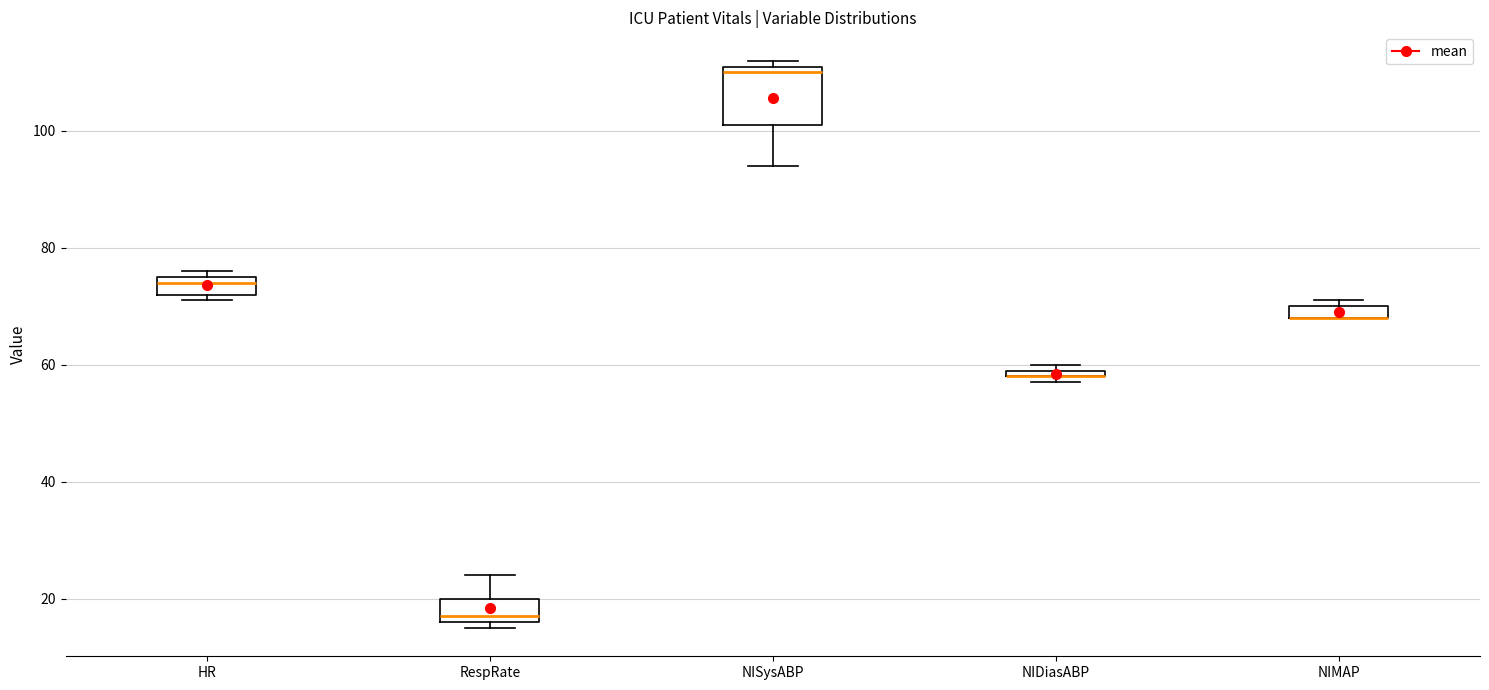

Which box is the tallest, from its lower edge to its upper edge?

NISysABP